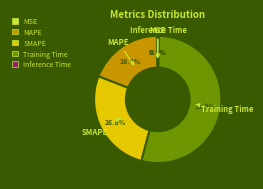

Which slice is the largest?

Training Time